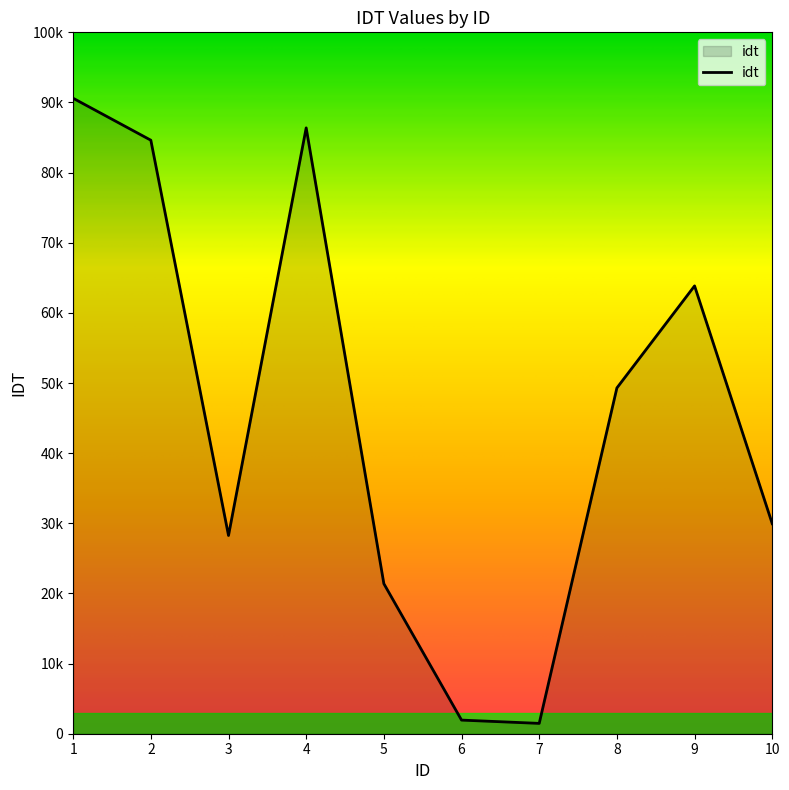

Does the chart have visible grid lines?

No